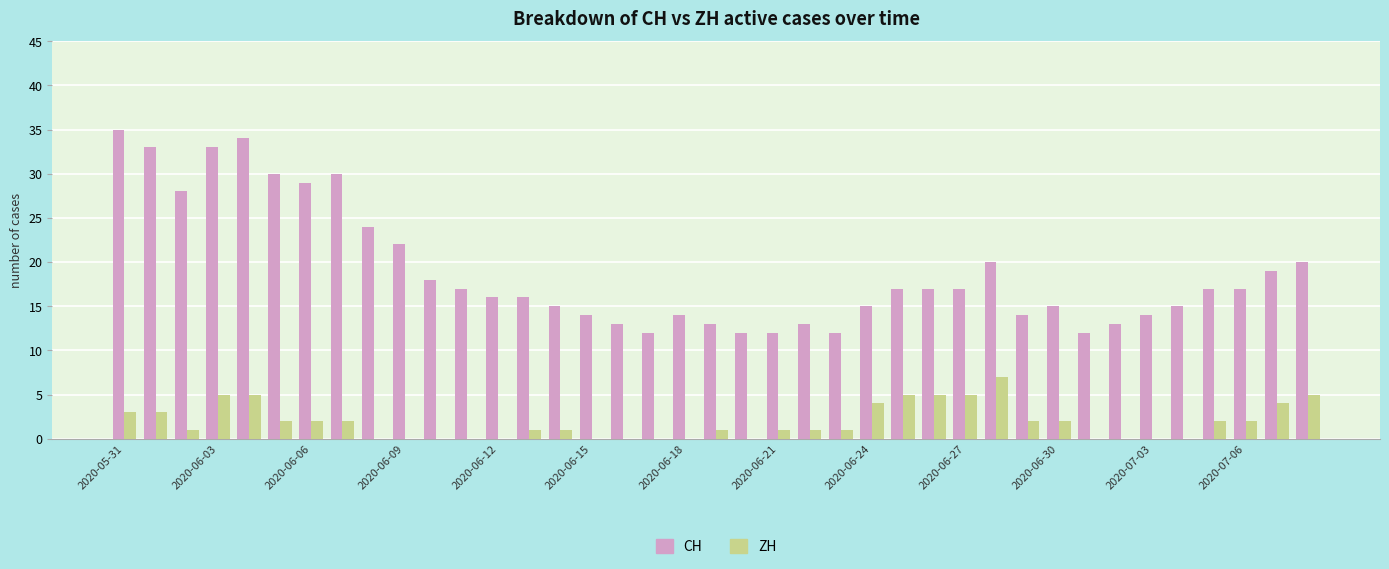

What is the sum of all ZH values?

72